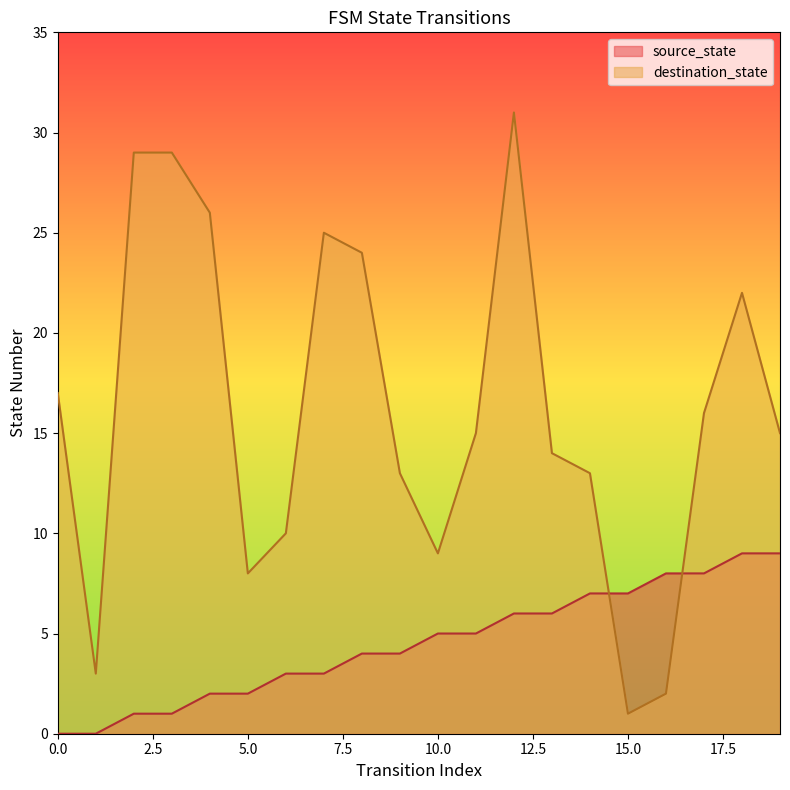

Read the destination_state value at 7.

25